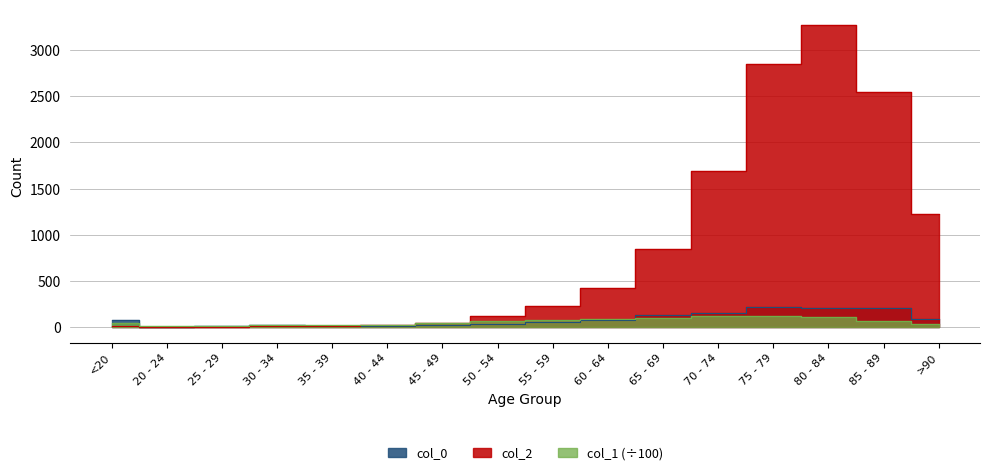

What is the sum of all col_0 values?

1383.0